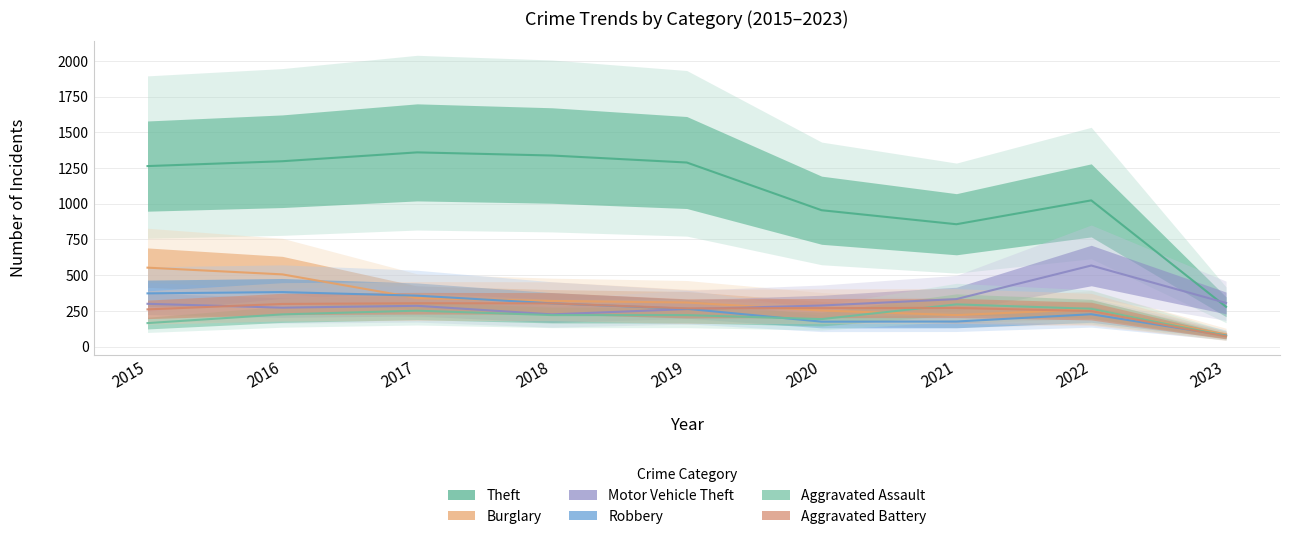

What is the minimum value for Motor Vehicle Theft?

225